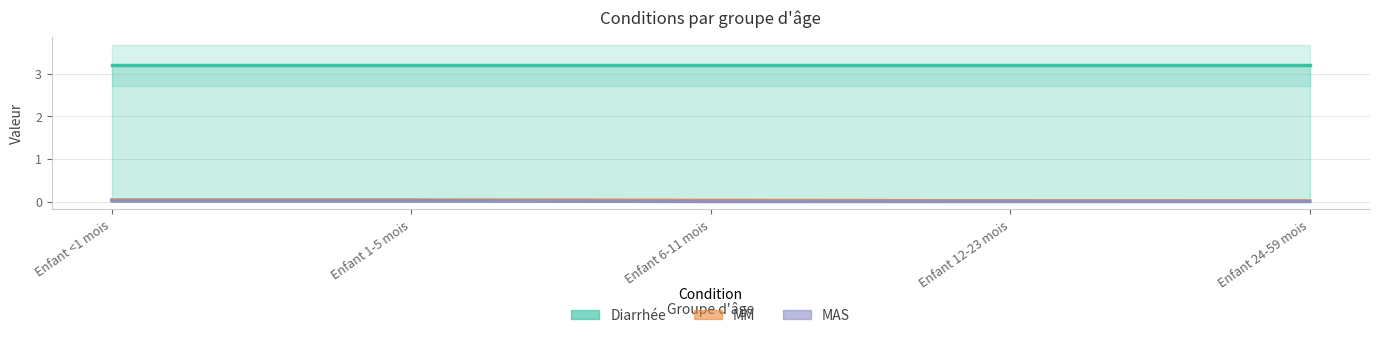

Does the chart display data point markers on the line(s)?

No